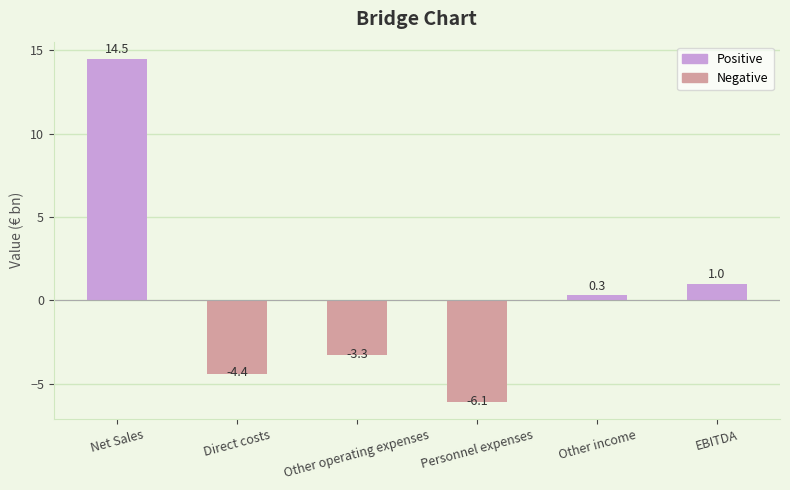

What is the smallest value displayed?

-6.1